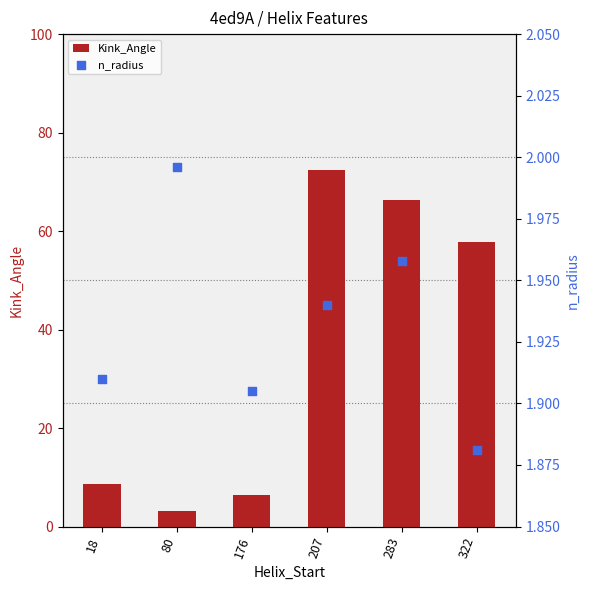

What are all the series names shown in the legend?

Kink_Angle, n_radius